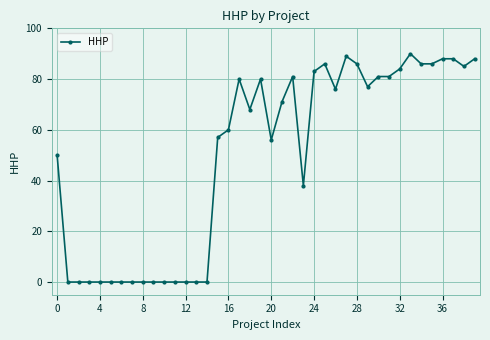

What is the maximum value shown in the chart?

90